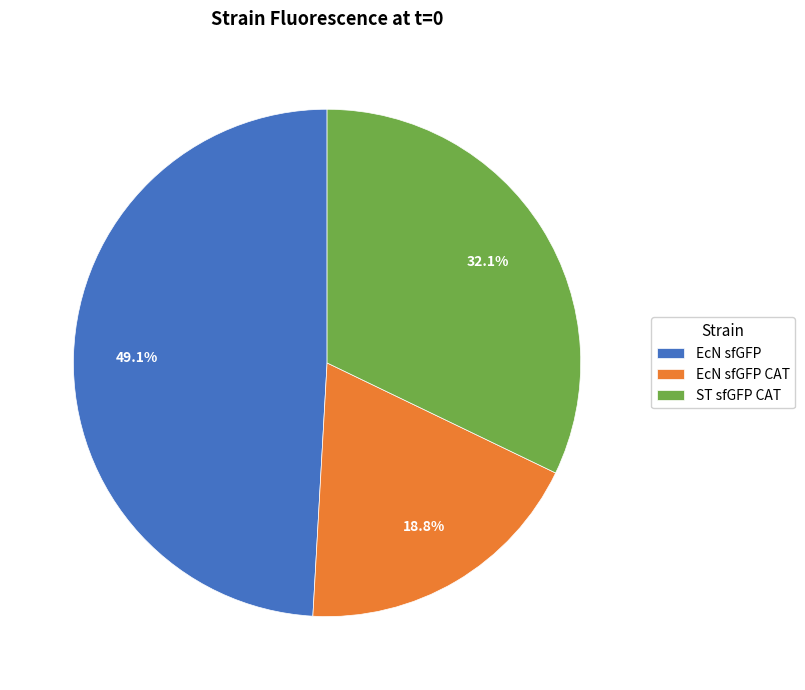

The ST sfGFP CAT slice represents 32% of the pie. True or false?

True